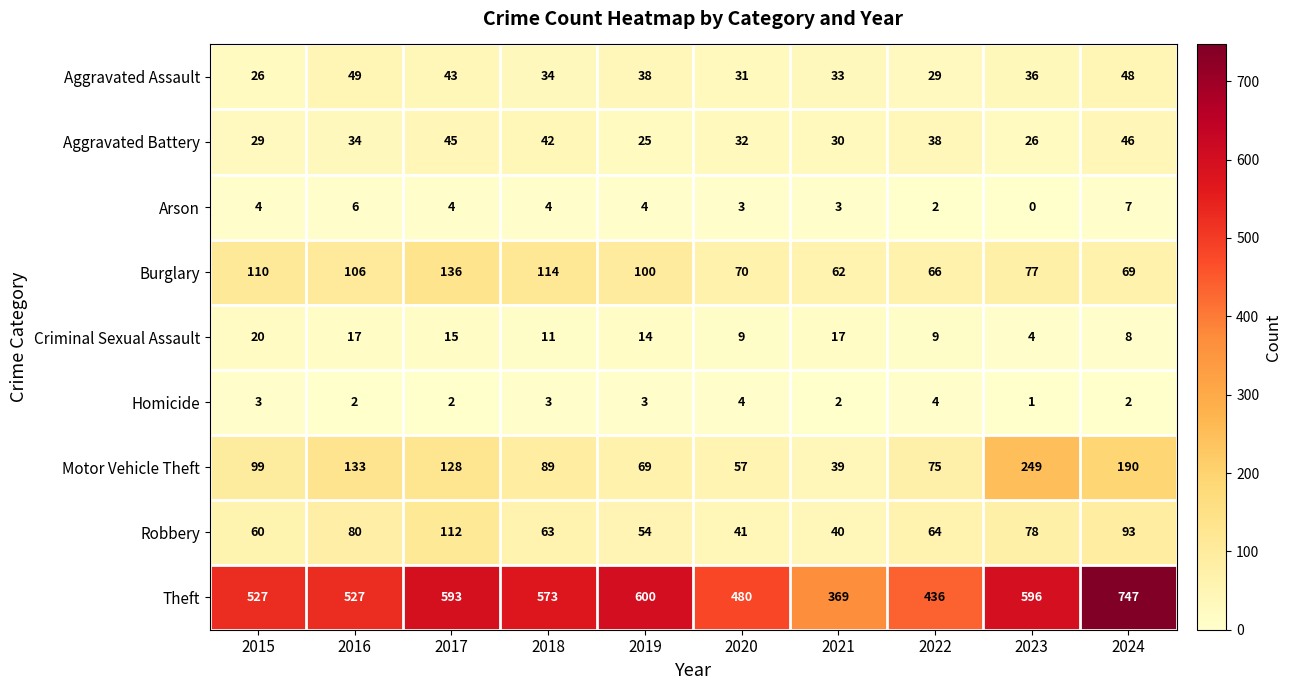

Where does the Theft series first go above 573?

2017